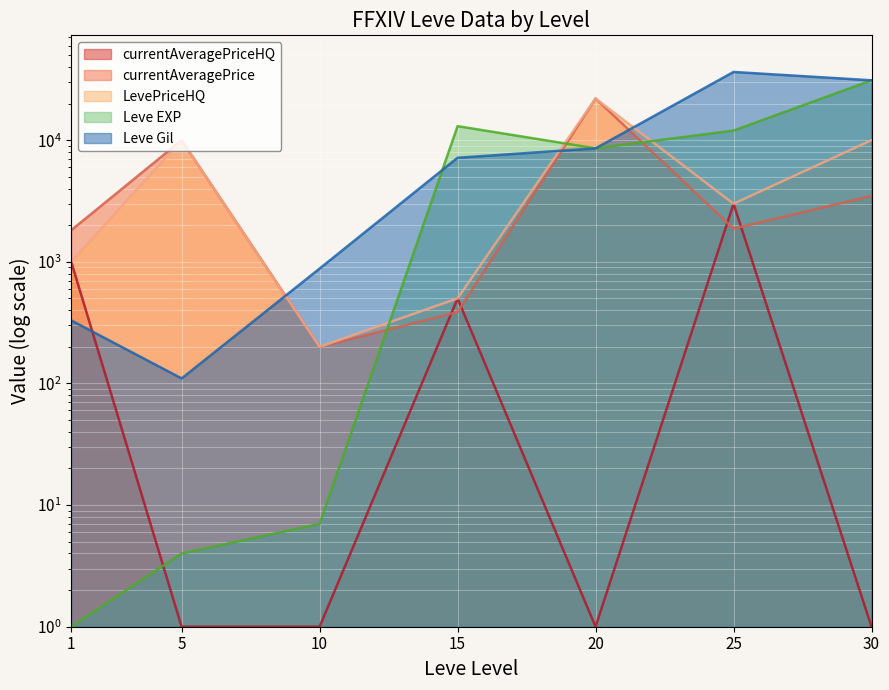

Which category has the highest value in the LevePriceHQ series?

20